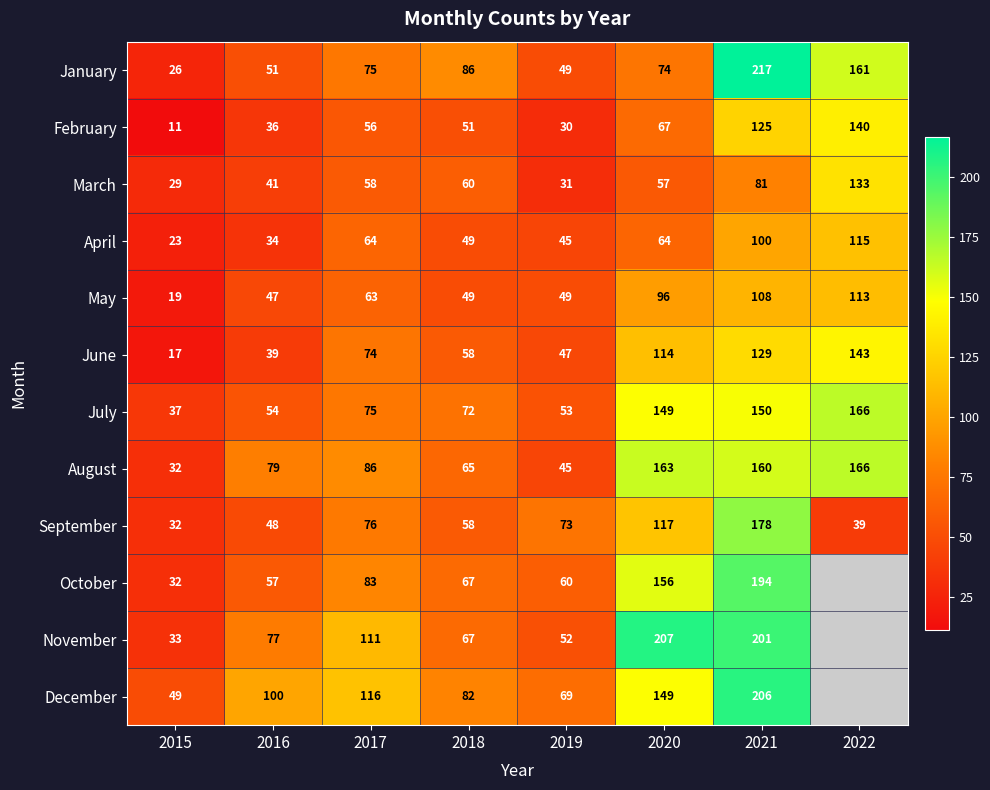

What is the total value across all series at 2021?

1849